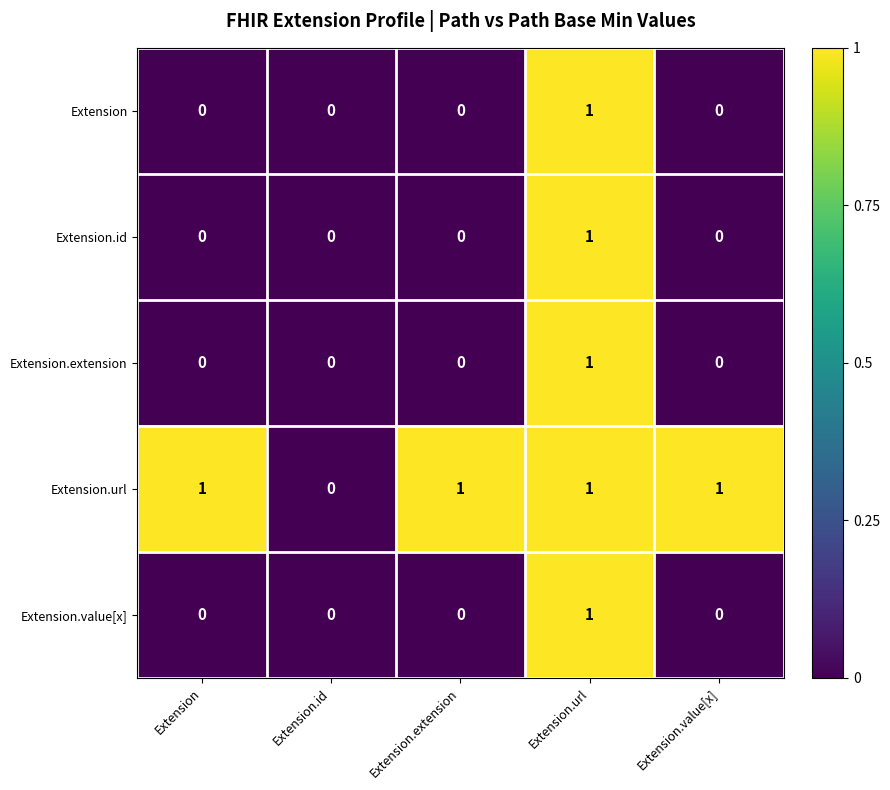

Count the Extension.id values in the range 0 to 1.

5